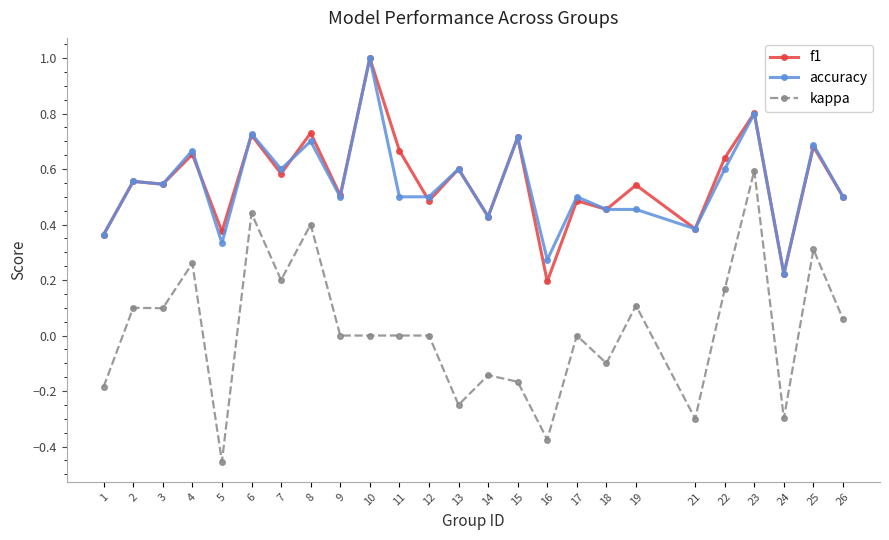

Which label corresponds to the smallest value in the chart?

5